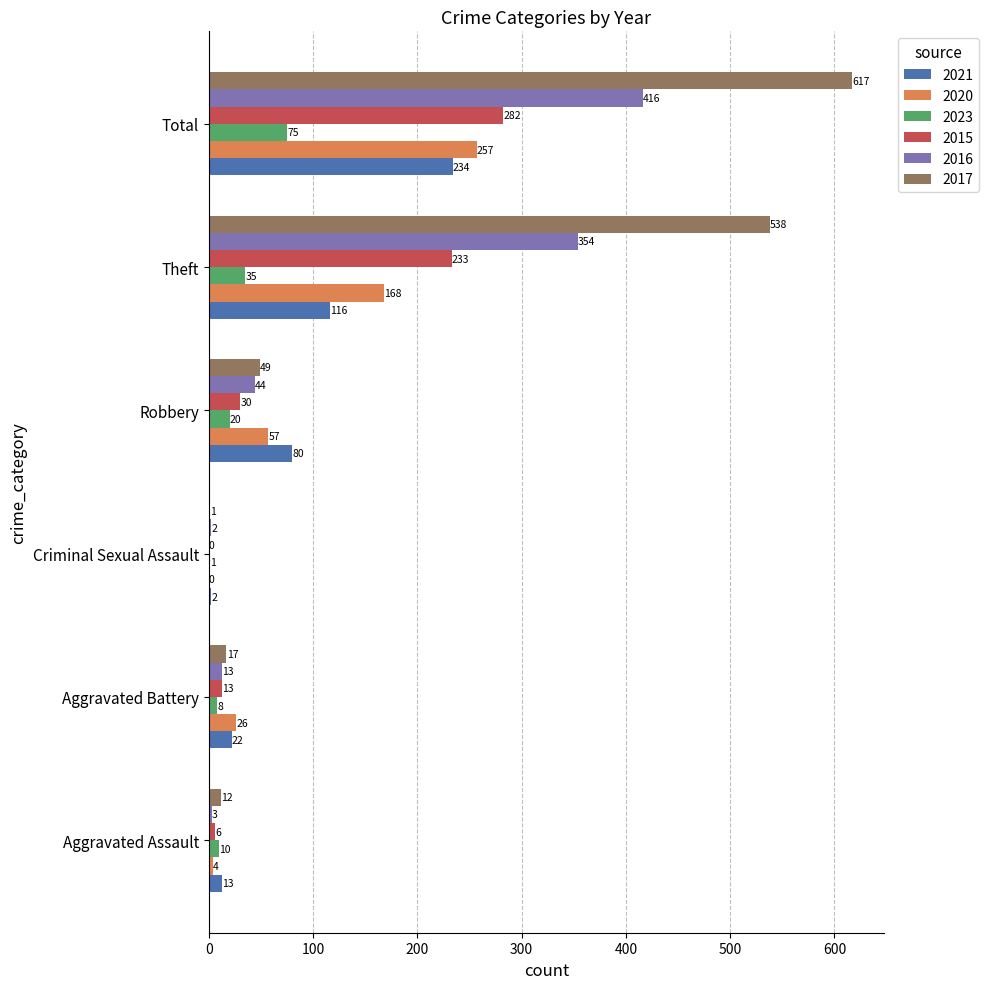

The value of 2015 at Total is 428. True or false?

False